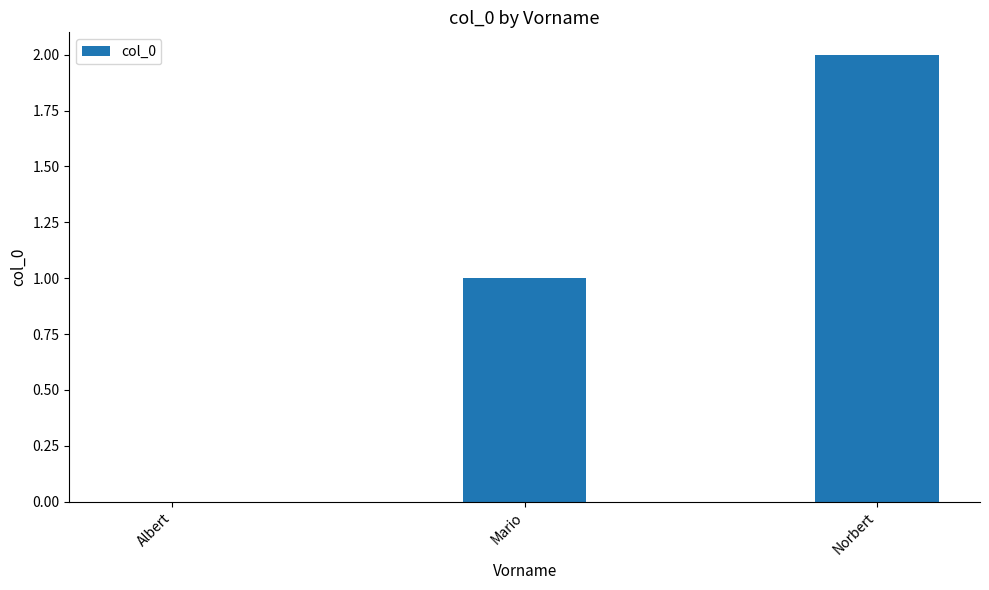

Which label corresponds to the largest value in the chart?

Norbert